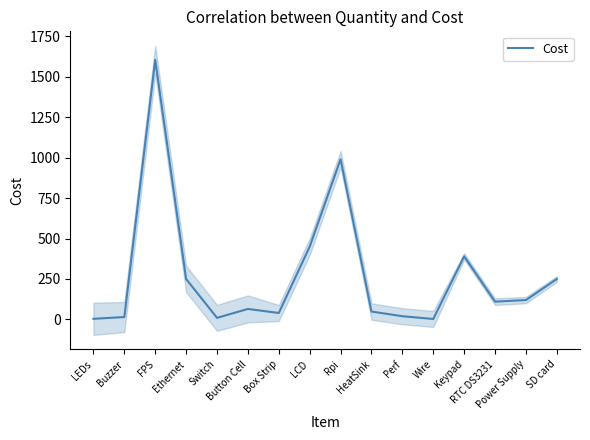

The value at Switch is 10. True or false?

True